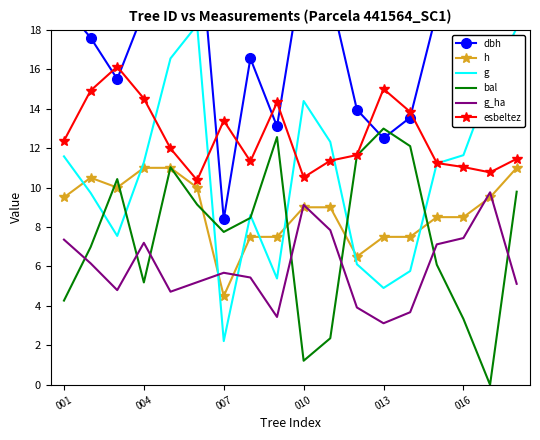

True or false: esbeltez and h intersect in this chart.

False